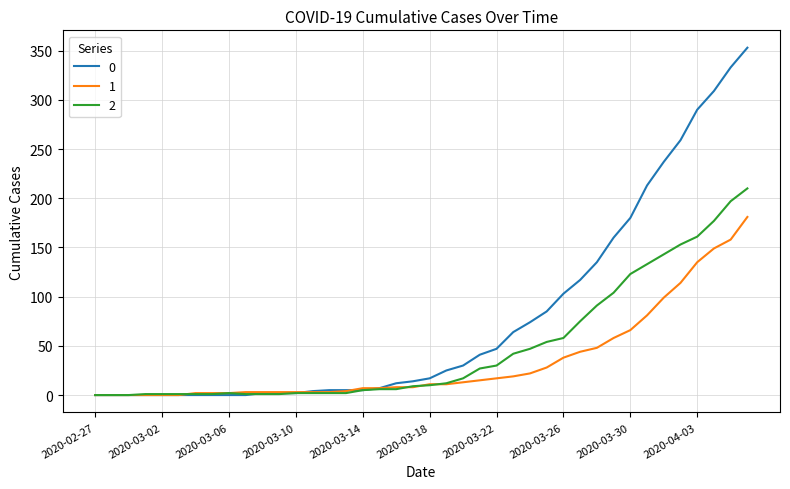

List the series in order of their peak value, lowest first.

1, 2, 0